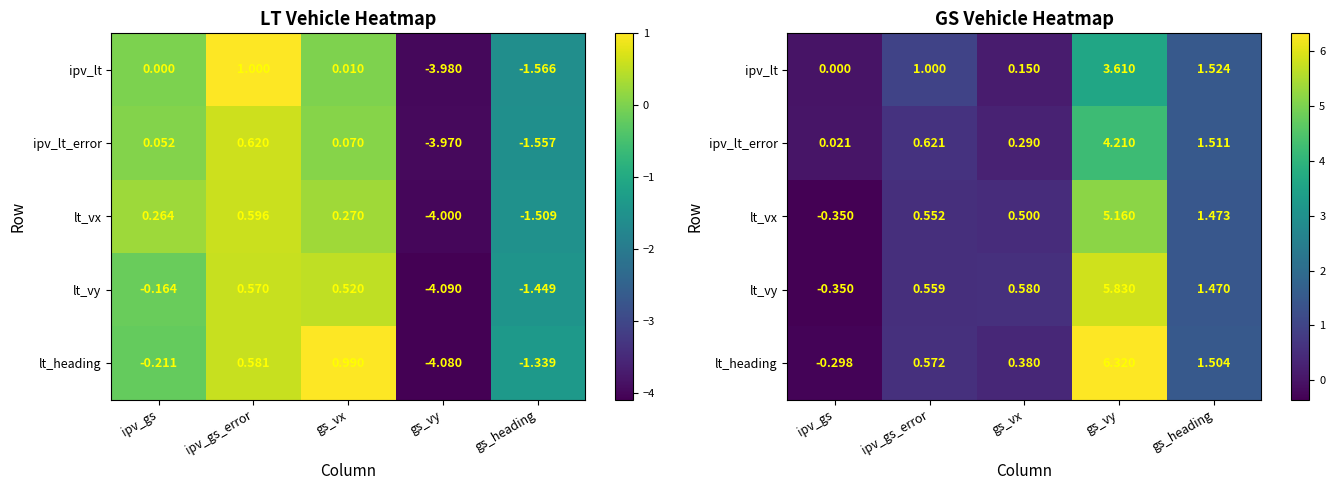

True or false: ipv_lt_error has a value of 2.0 at gs_heading.

False